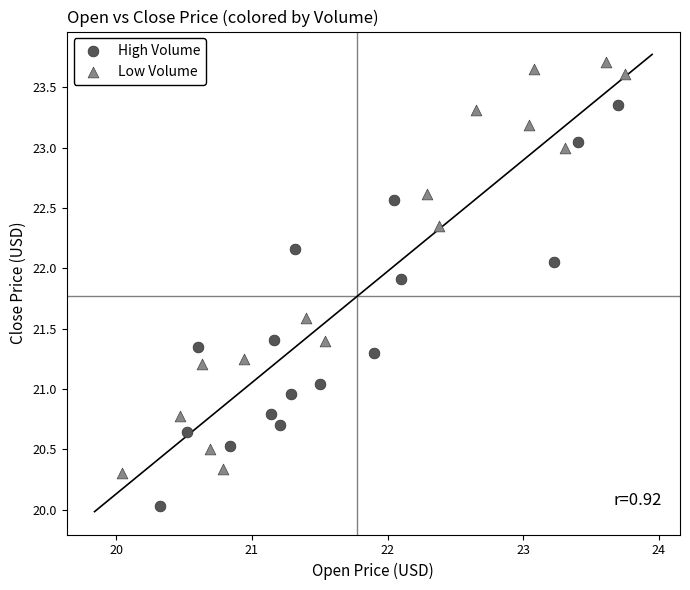

Which series reaches the maximum Y coordinate?

Low Volume